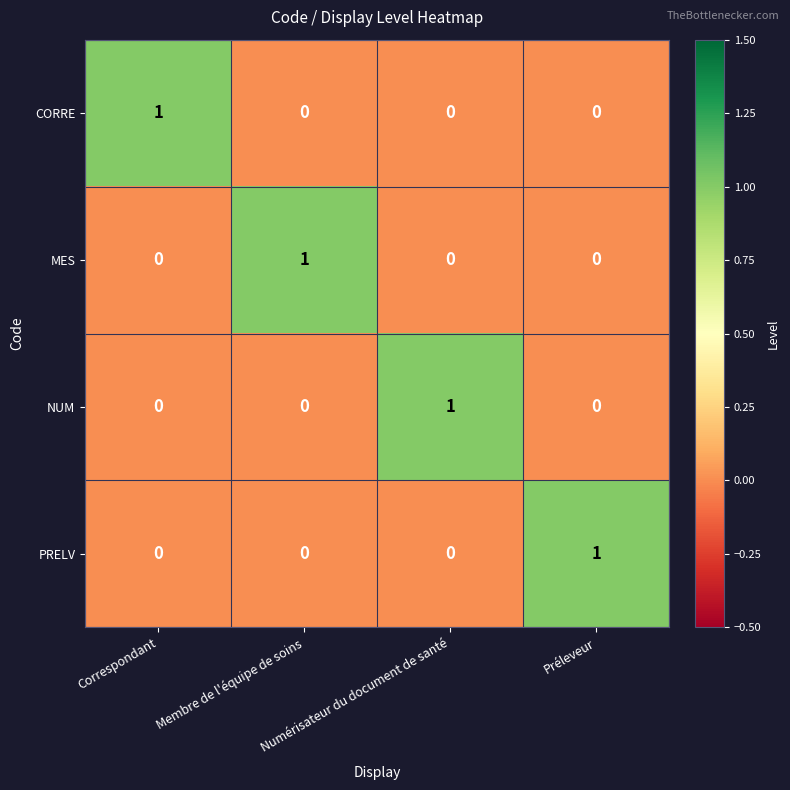

At how many categories does at least one series exceed 0?

4